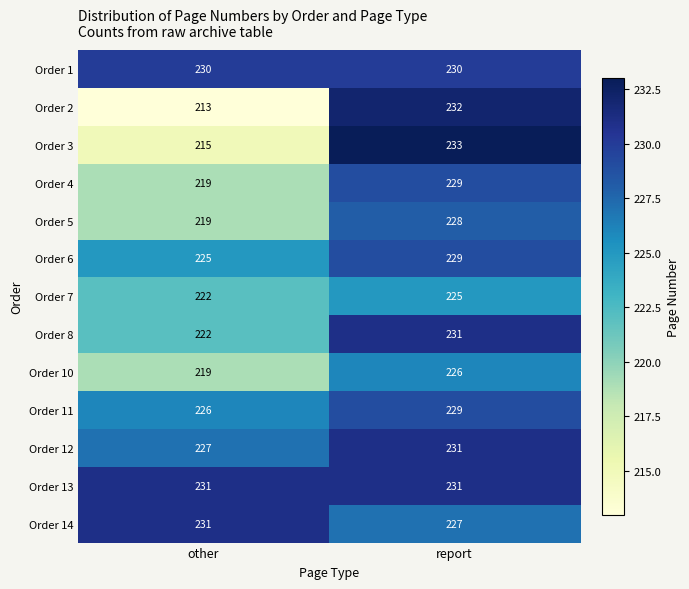

What is the minimum value shown in the chart?

213